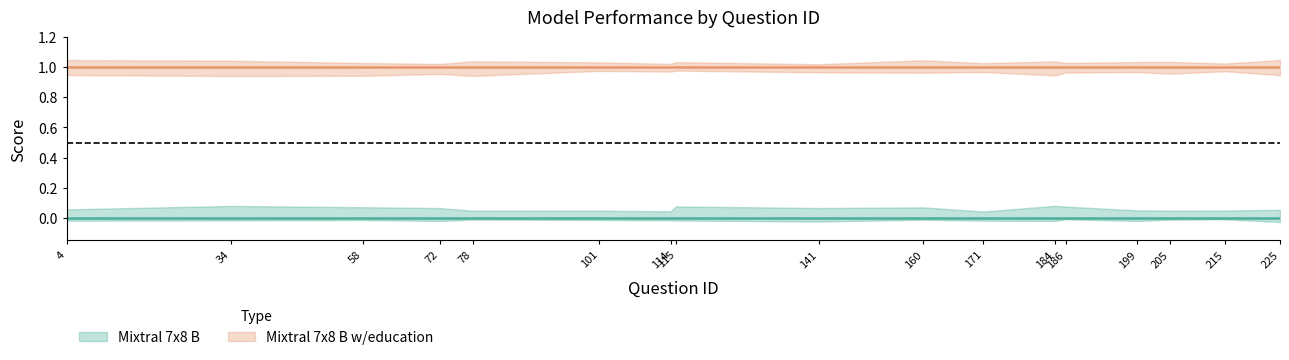

How many lines are shown in the chart?

2